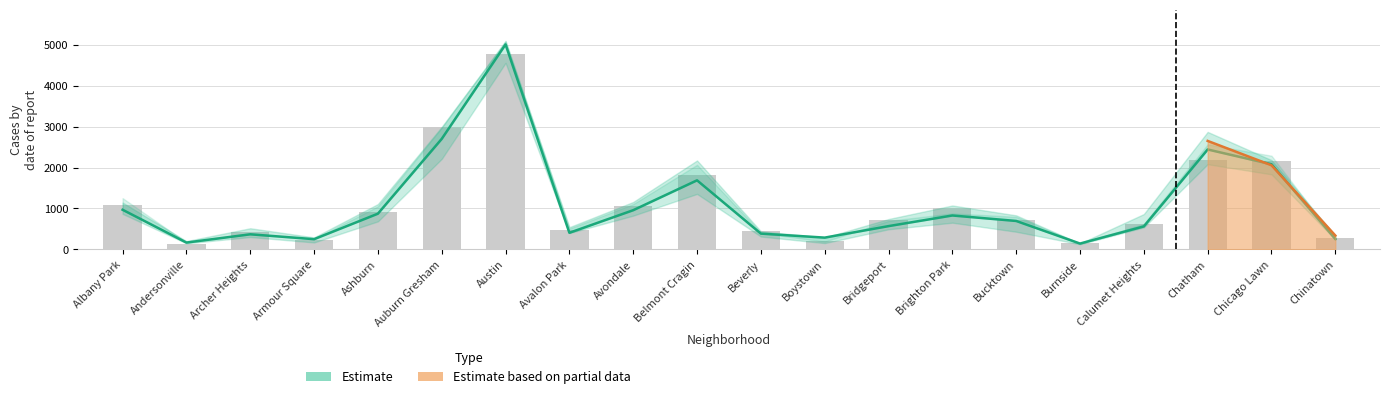

How many groups of bars are there?

20